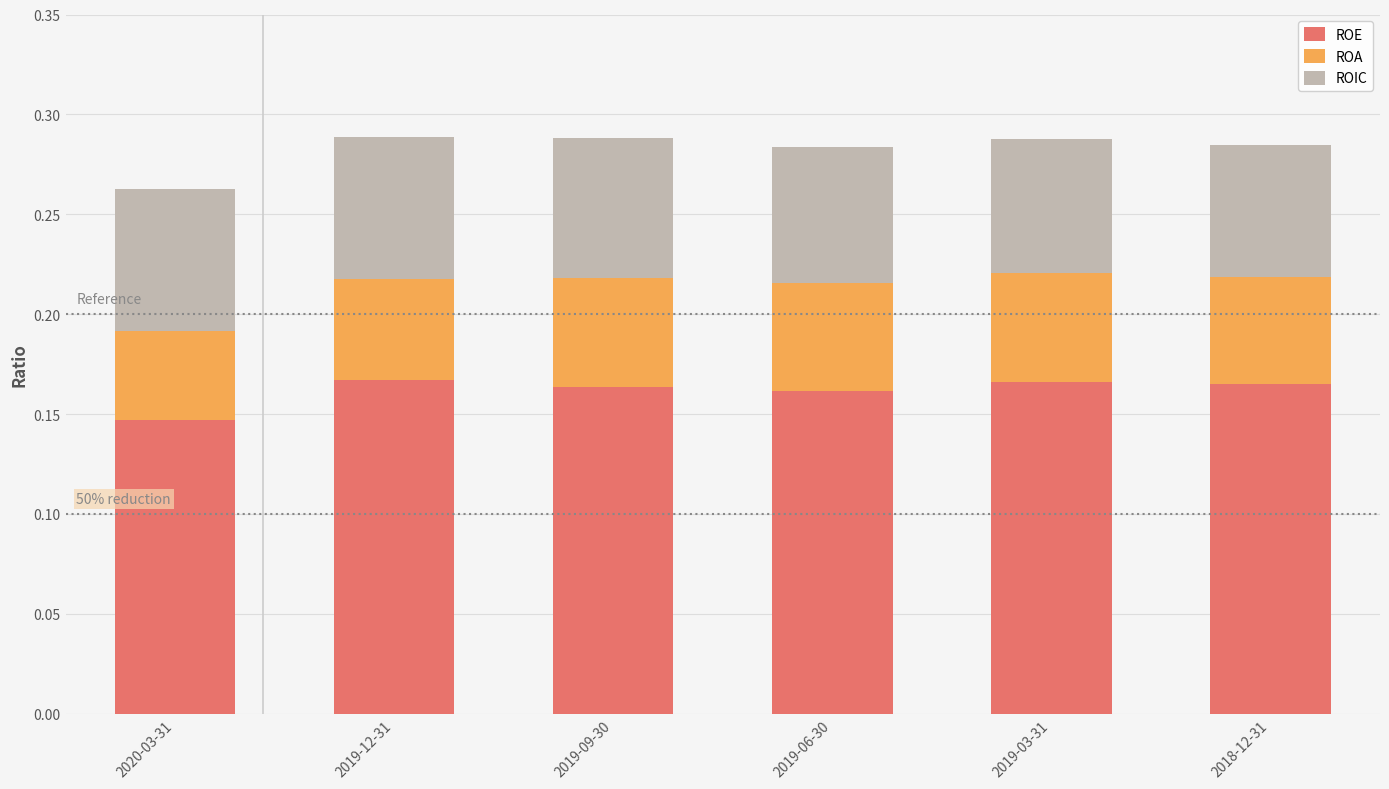

What is the total value across all series at 2019-09-30?

0.3